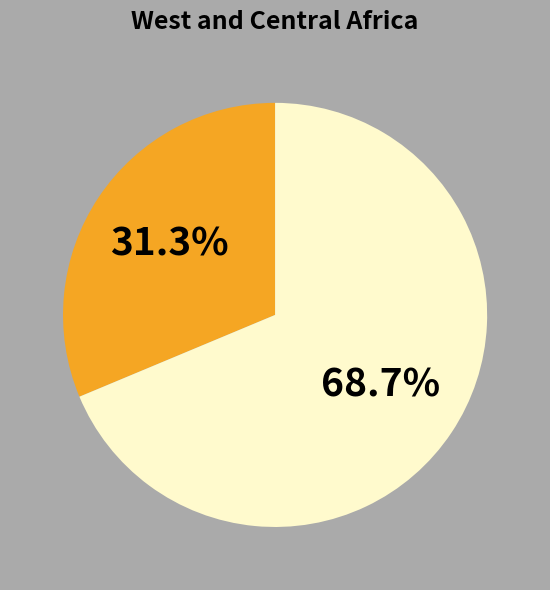

Does any single category account for the majority?

Yes